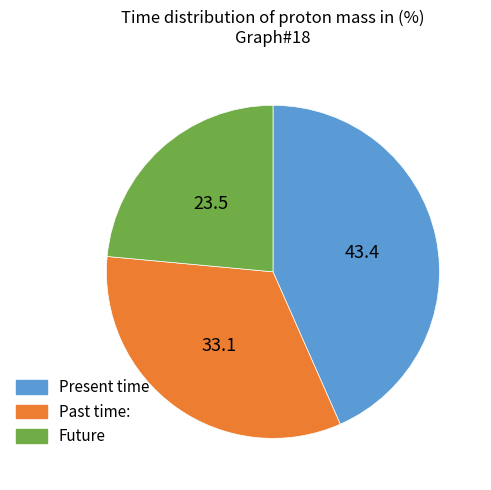

How many slices are in this pie chart?

3